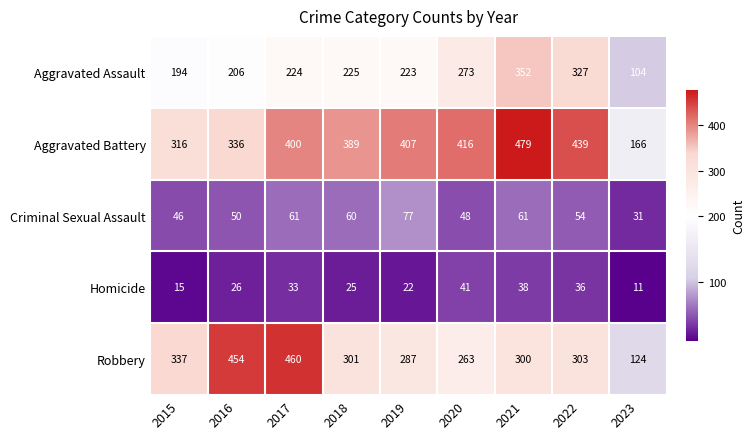

What value does the Criminal Sexual Assault series have at 2023?

31